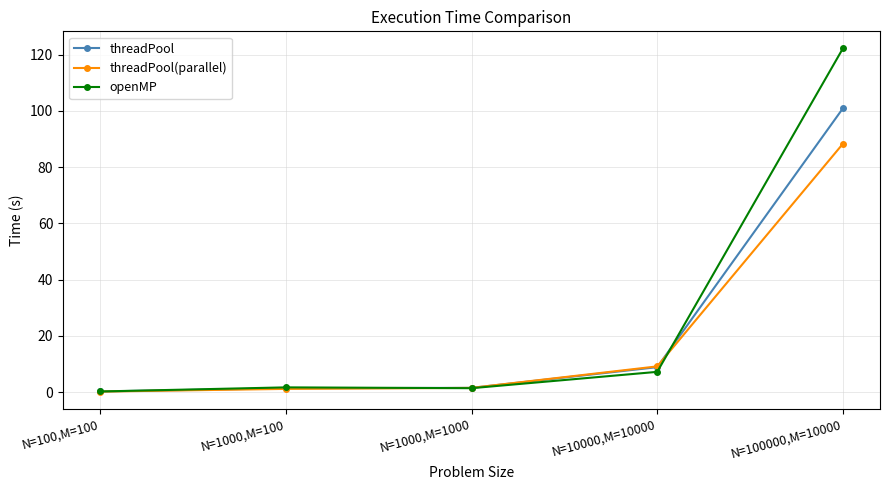

Rank the series by their maximum value, from highest to lowest.

openMP, threadPool, threadPool(parallel)